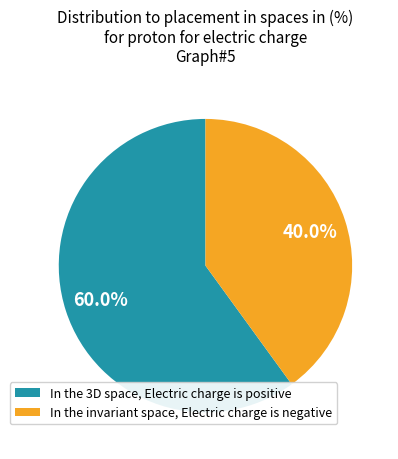

Rank the categories by value from lowest to highest.

In the invariant space, Electric charge is negative, In the 3D space, Electric charge is positive